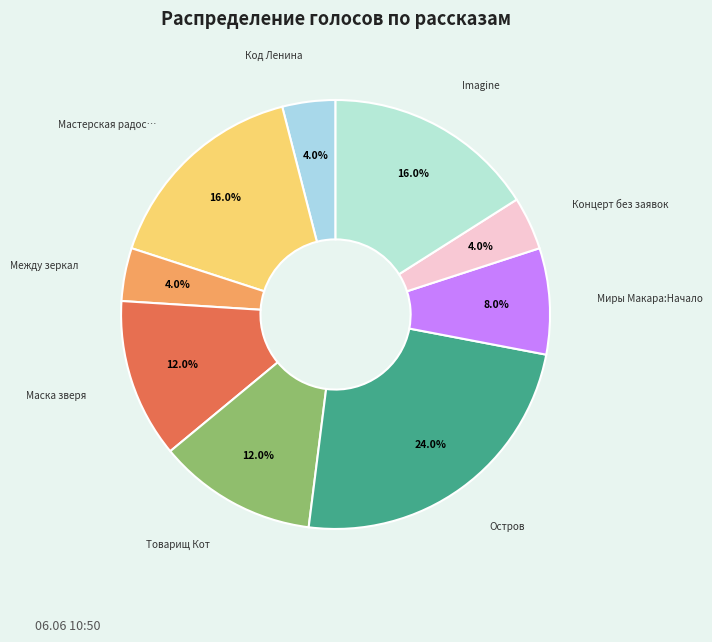

How many slices are in this pie chart?

9